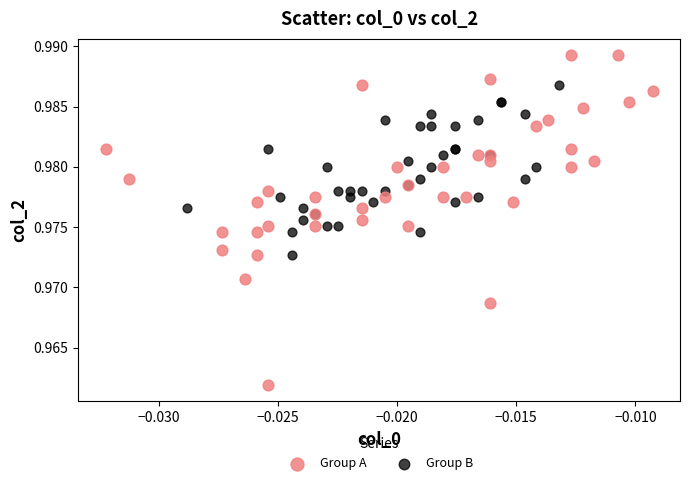

Which series contains the highest Y value?

Group A